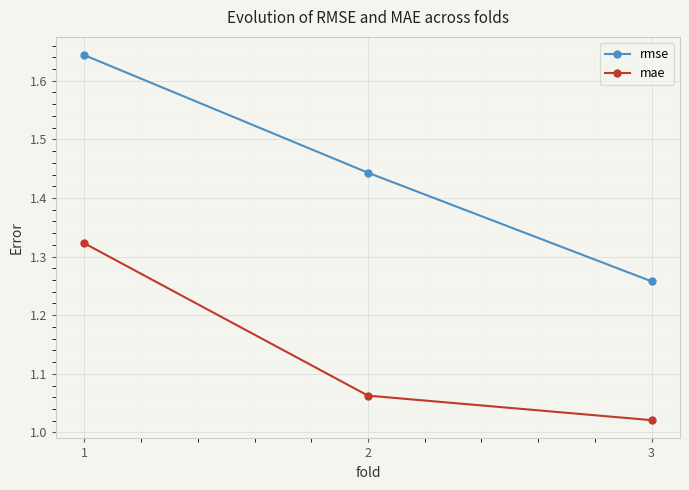

Is the value of mae at 1 greater than the value of rmse at 2?

No